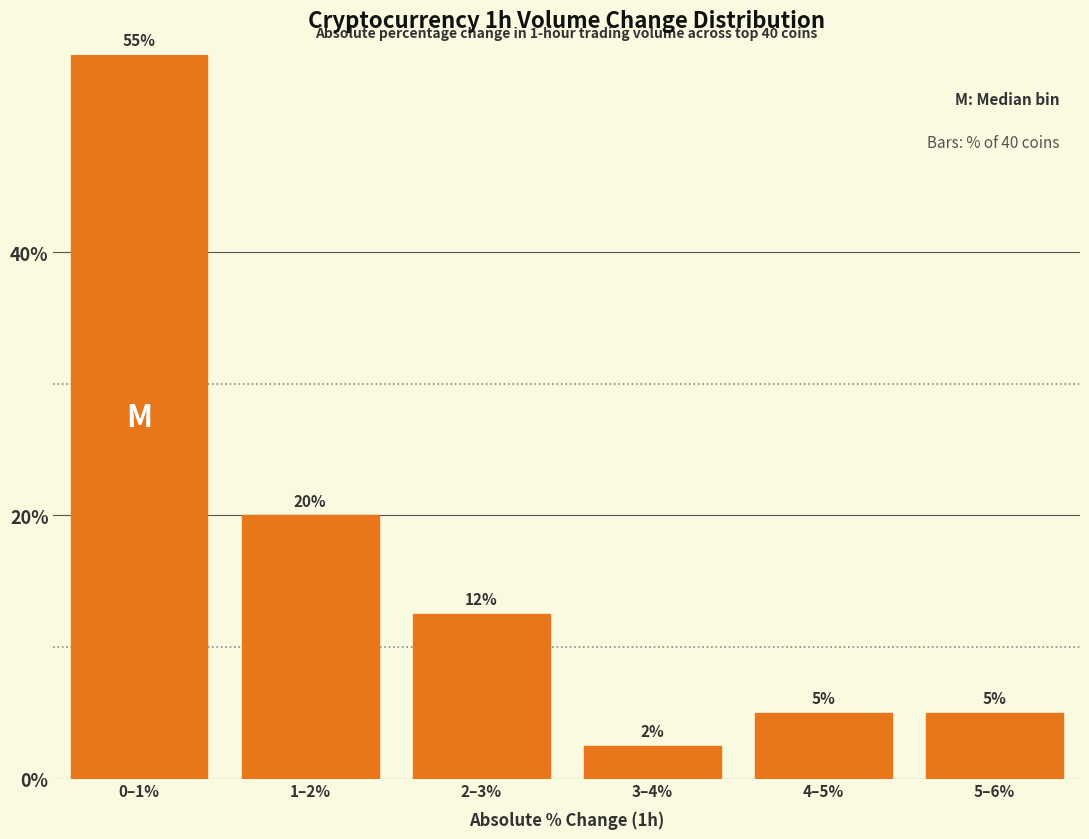

What is the minimum value shown in the chart?

2.5